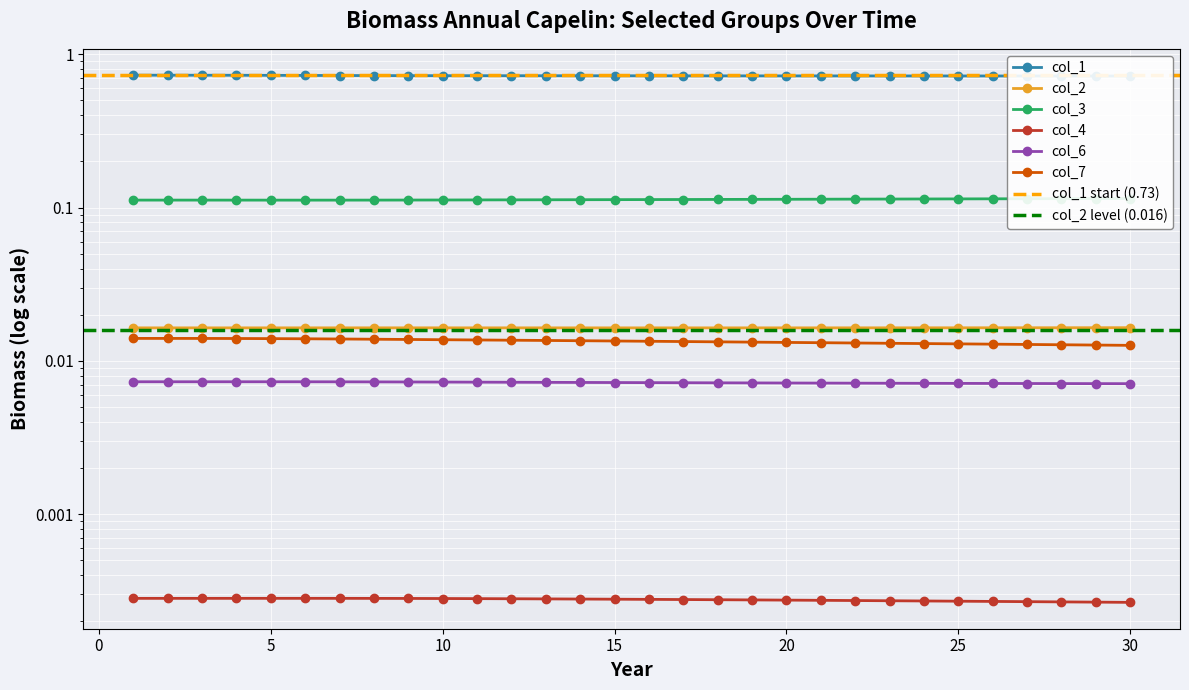

What is the difference between the highest and lowest values at 25?

0.7